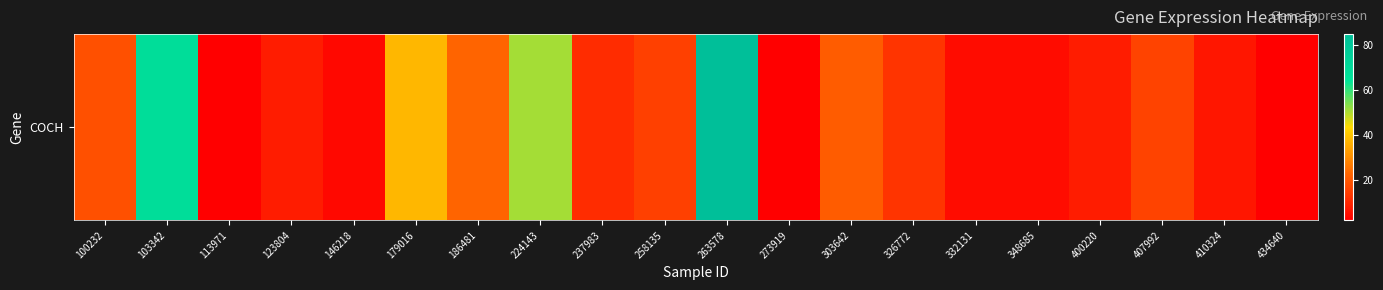

Reading left to right, list all the values displayed in this chart.

18.3	68.2	2.3	8.1	3.8	37.5	22.7	50.7	11.3	15.2	85.0	2.2	21.1	12.8	4.7	4.8	8.1	15.8	6.7	2.1